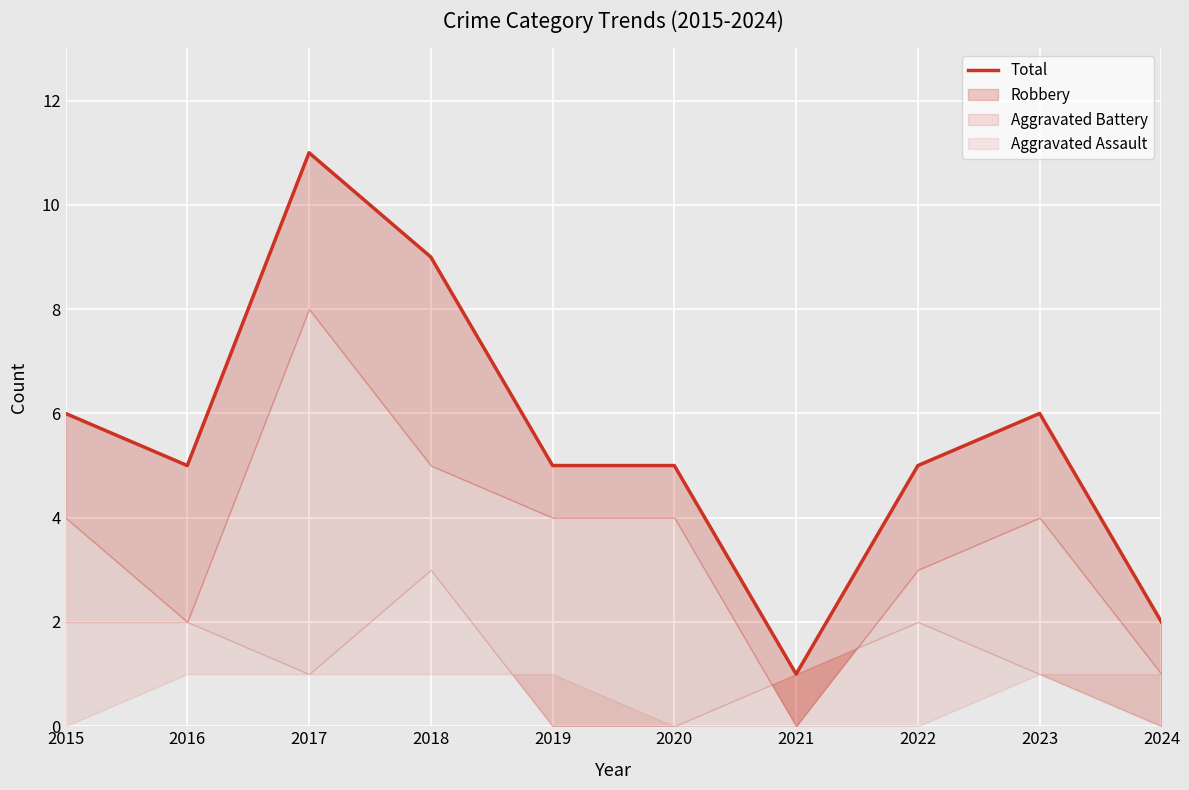

What is the difference between the values at 2016 and 2015?

1